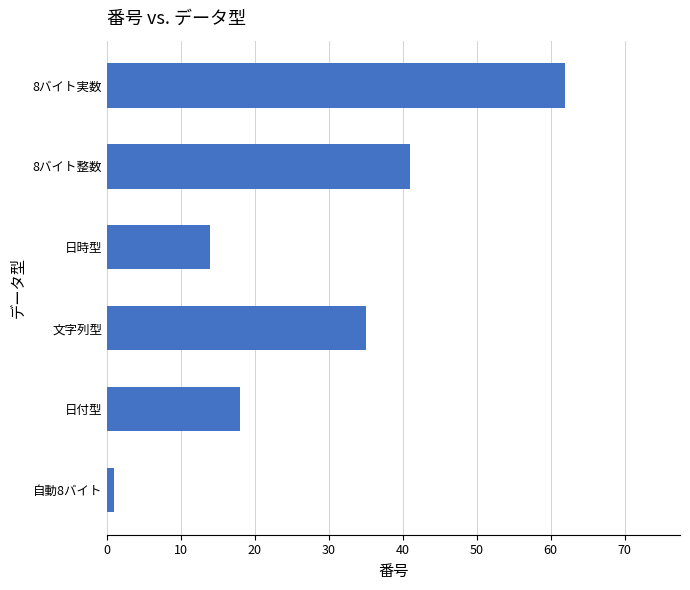

What is the difference between the maximum and minimum values?

61